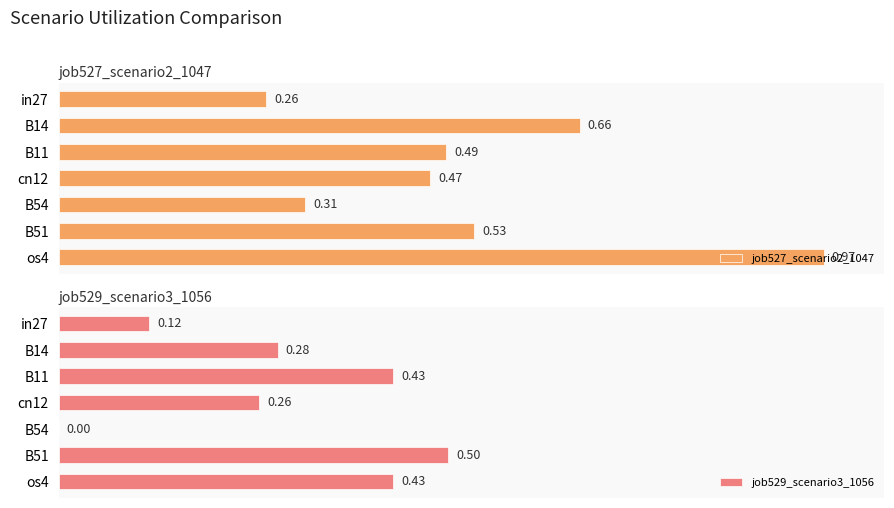

What is the total value across all series at B14?

0.9